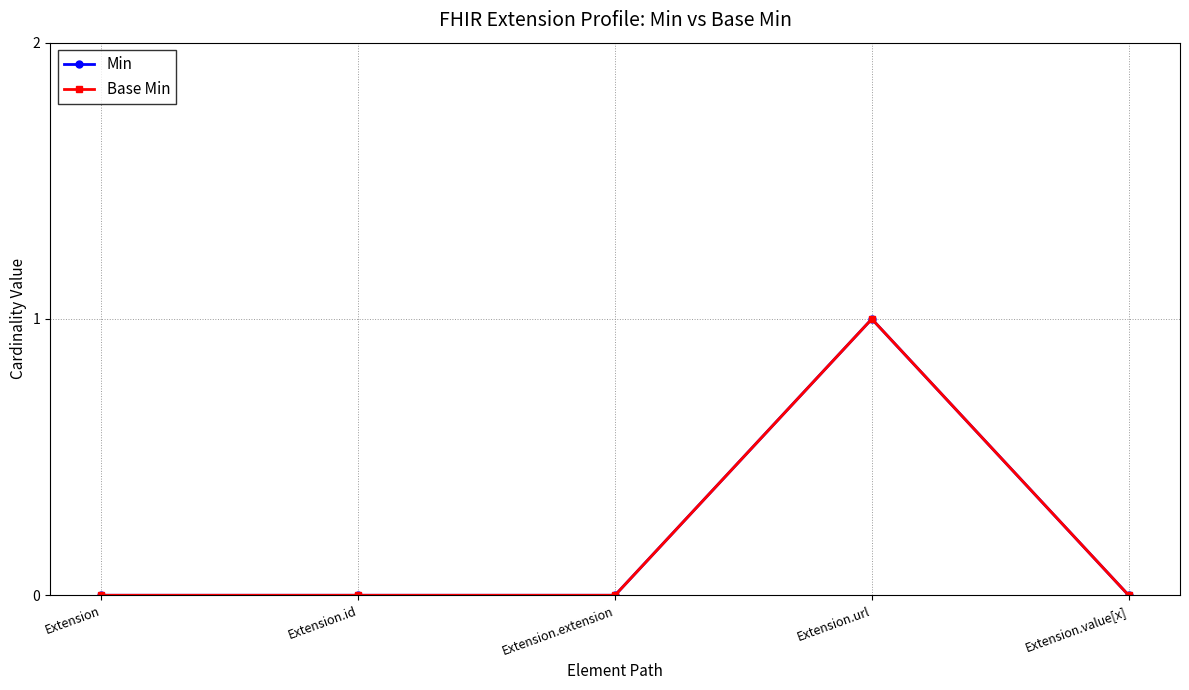

Does the chart have visible grid lines?

Yes